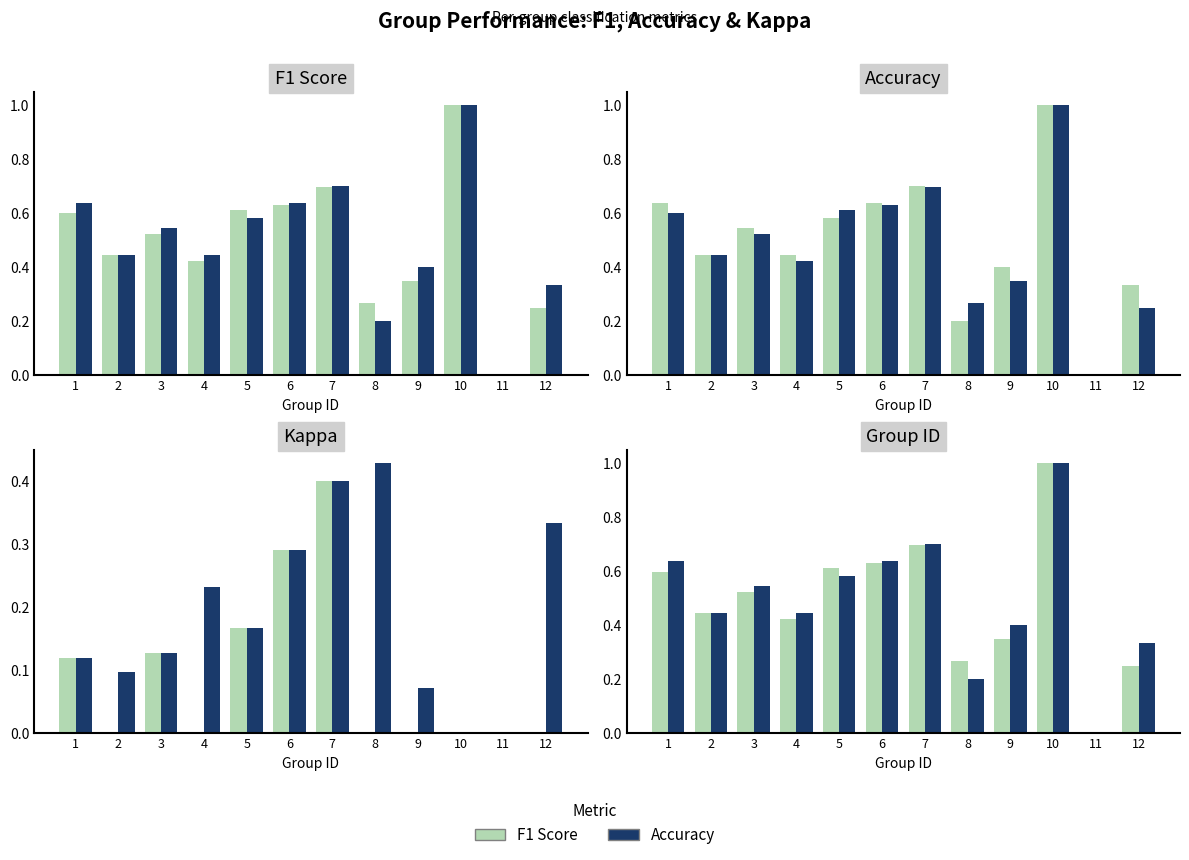

Does the chart contain any negative values?

No